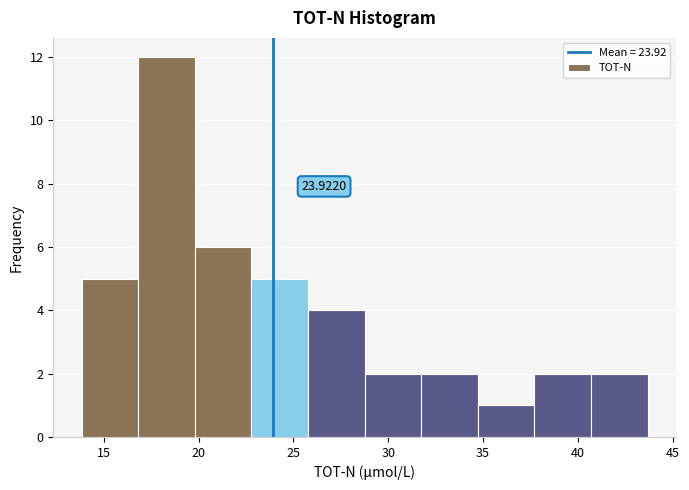

Which range on the x-axis has the tallest bar?

17.0 to 20.0